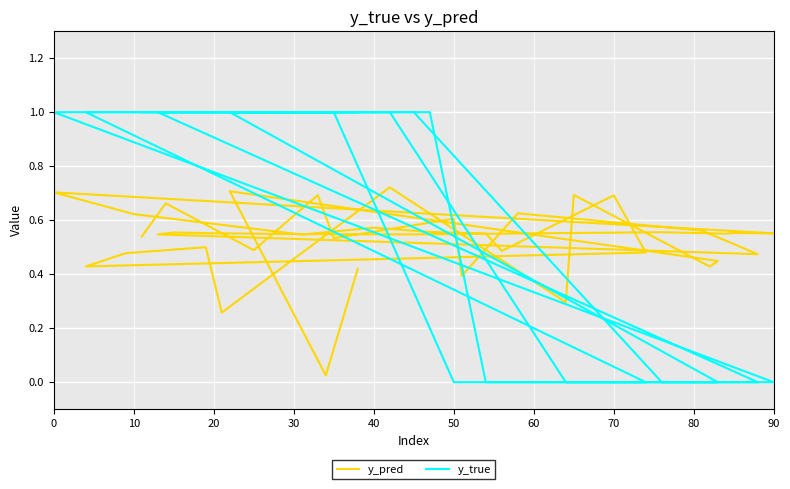

Is it true that y_pred equals 0.1 at 60?

False